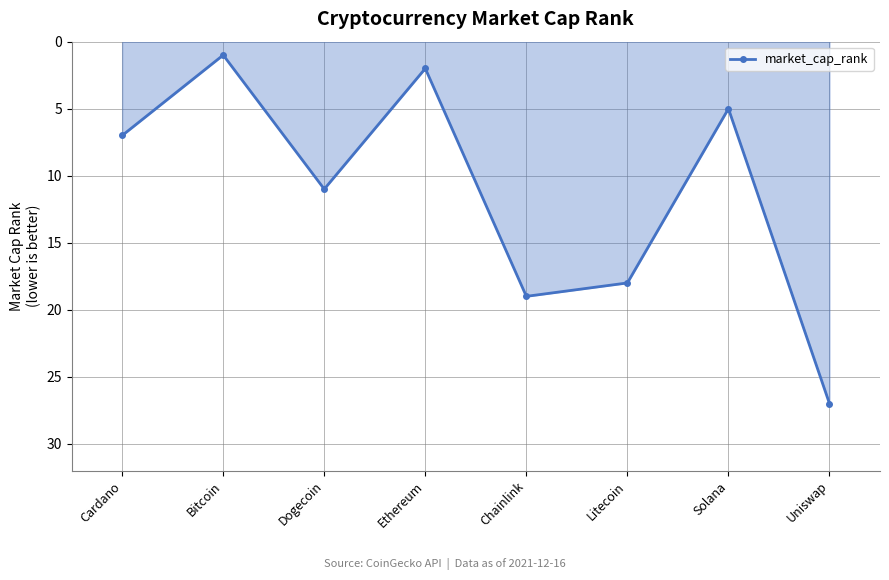

Where is the first local maximum?

Dogecoin